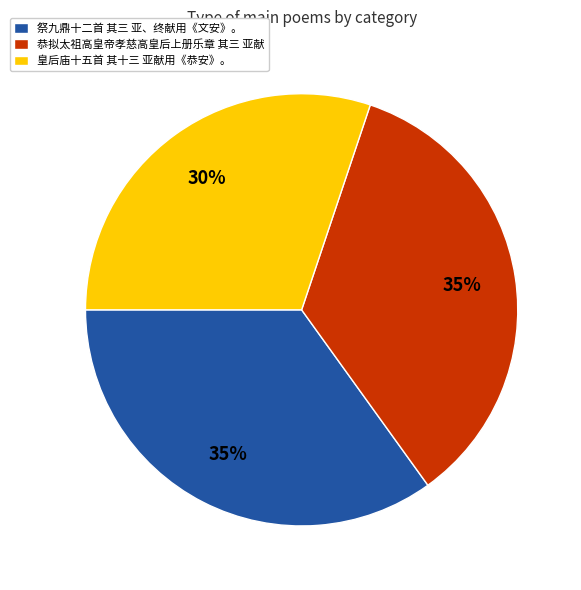

Is it true that 恭拟太祖高皇帝孝慈高皇后上册乐章 其三 亚献 is 45% of the pie?

False